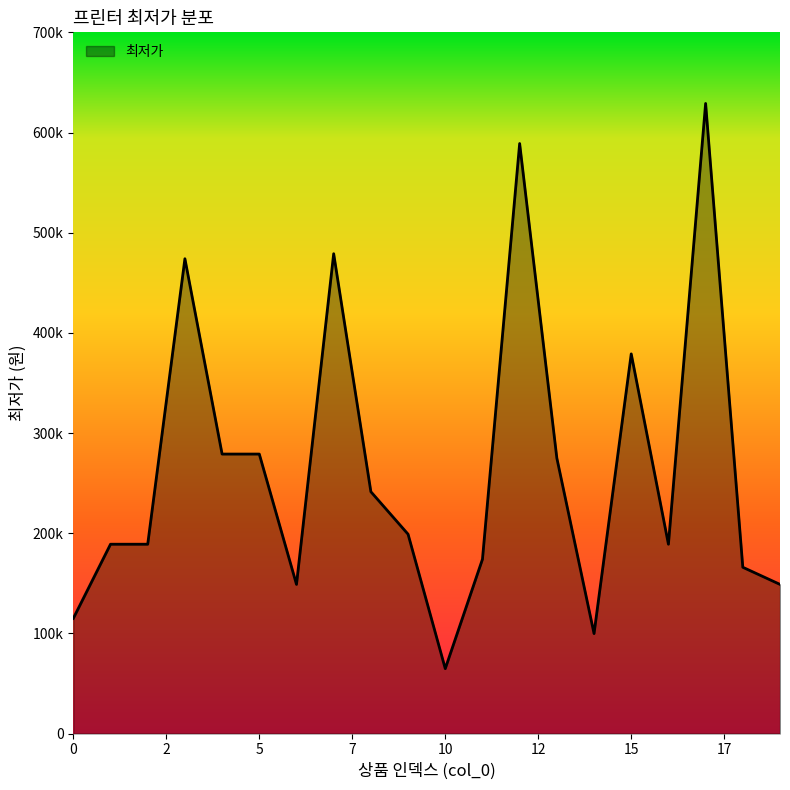

What is the greatest value displayed?

629000